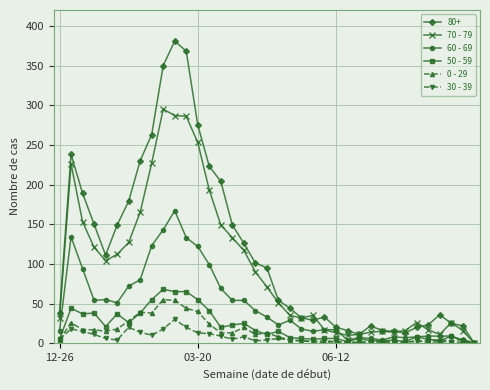

What is the highest value of the 70 - 79 series?

295